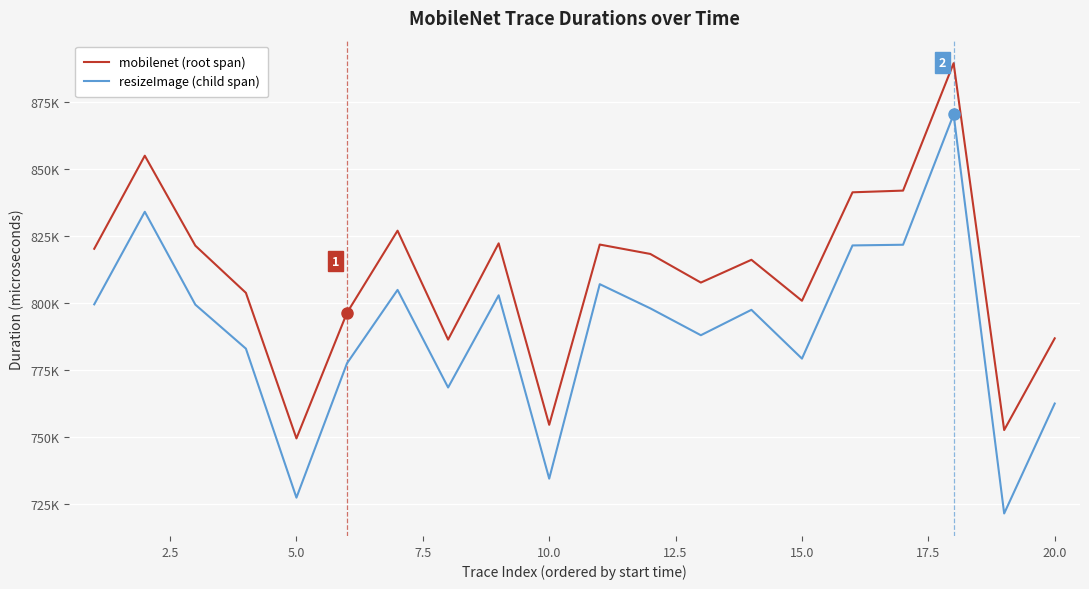

Does the chart display data point markers on the line(s)?

No